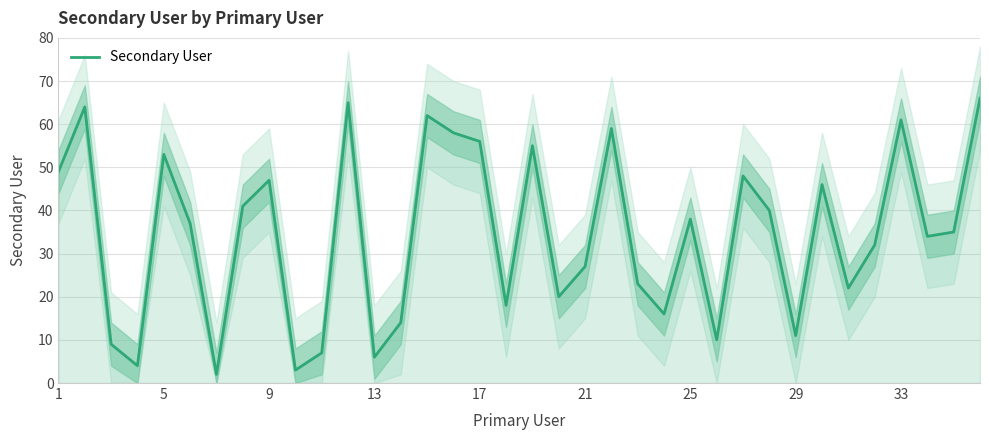

How many values exceed 37?

17